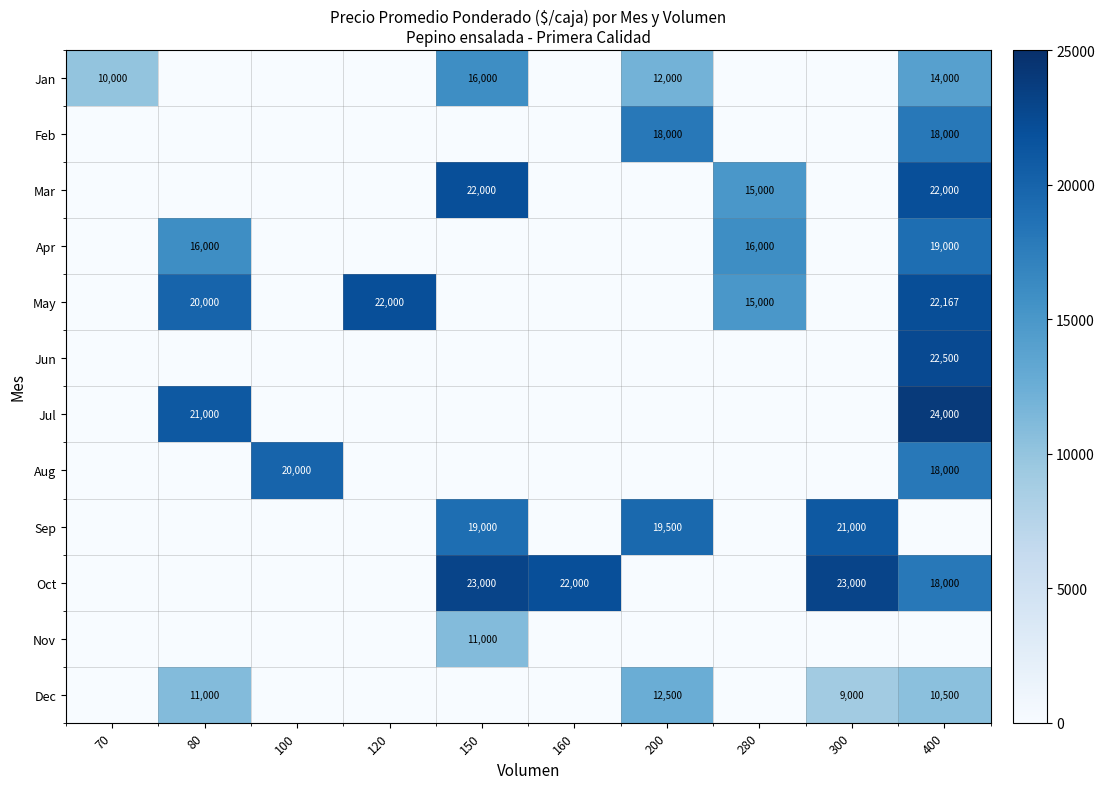

The value of Dec at 200 is 19580. True or false?

False